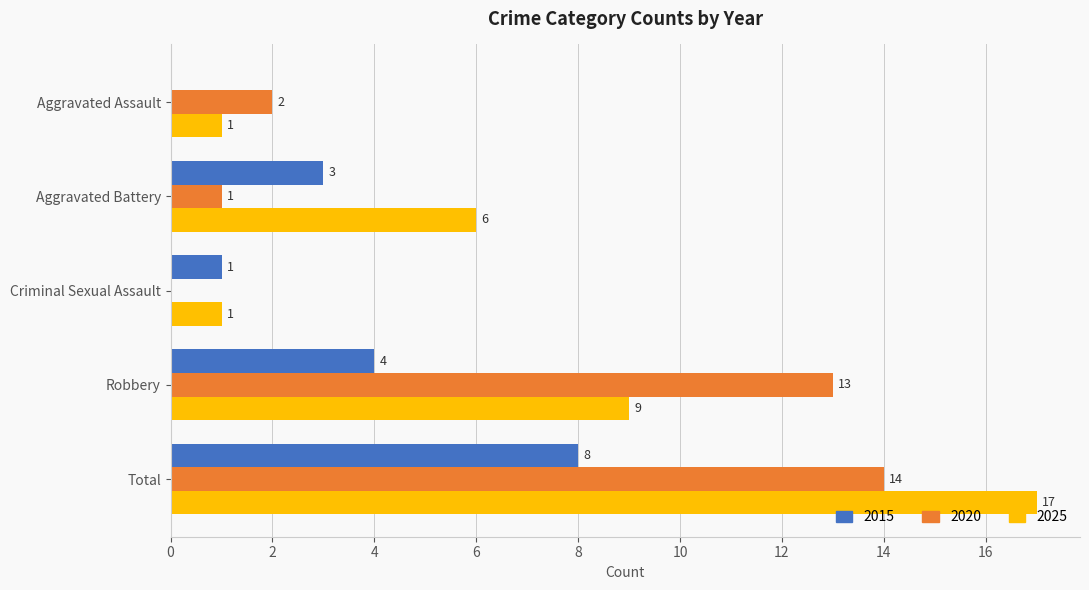

Which series has the largest total across all categories?

2025